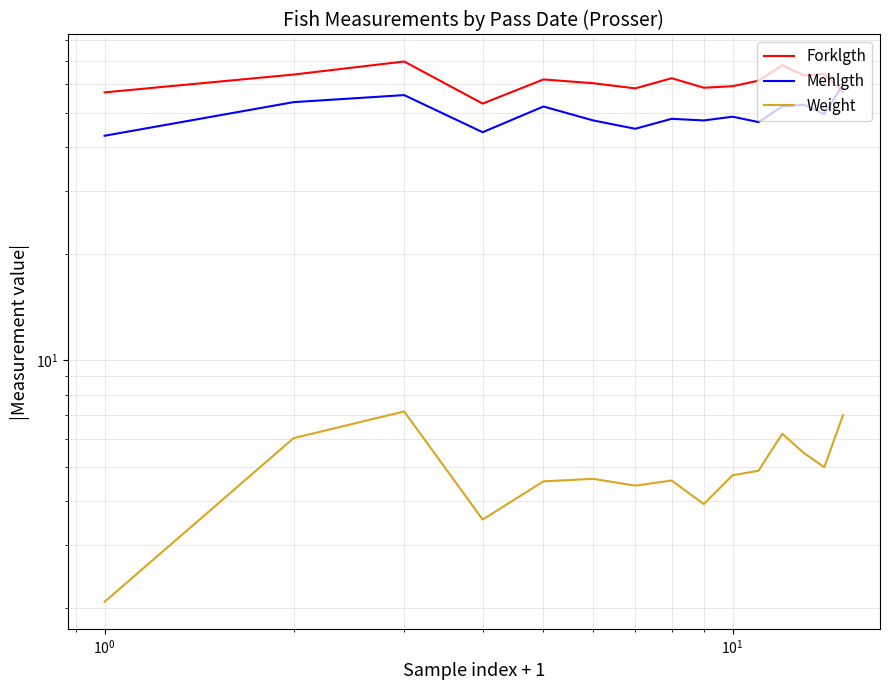

How many series are shown in this chart?

3